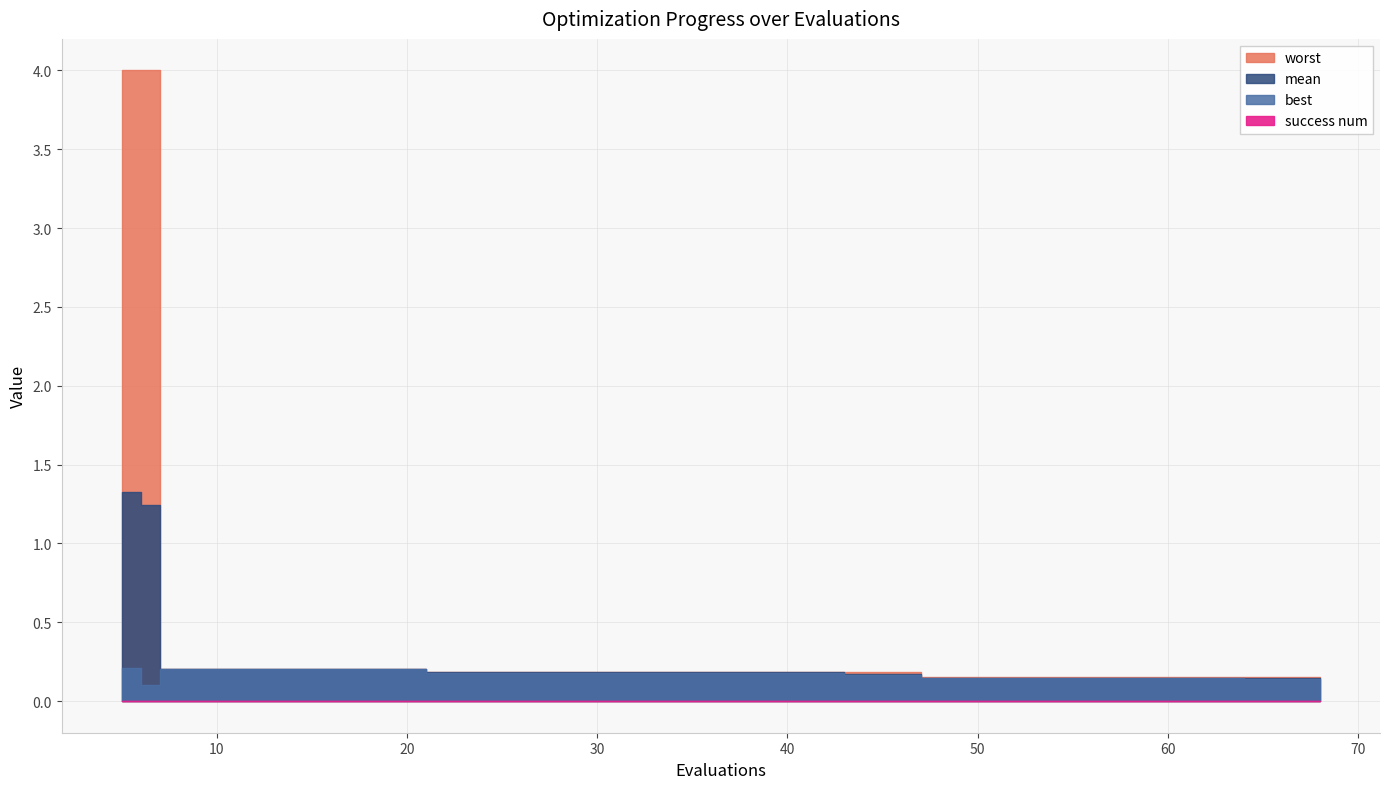

How many distinct data groups are displayed?

4